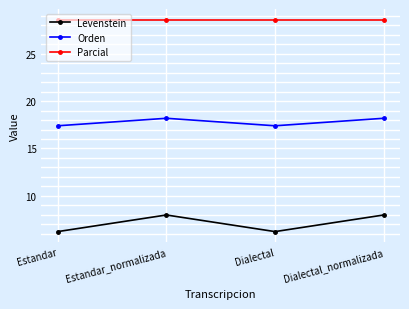

True or false: Orden and Parcial cross at least once.

False